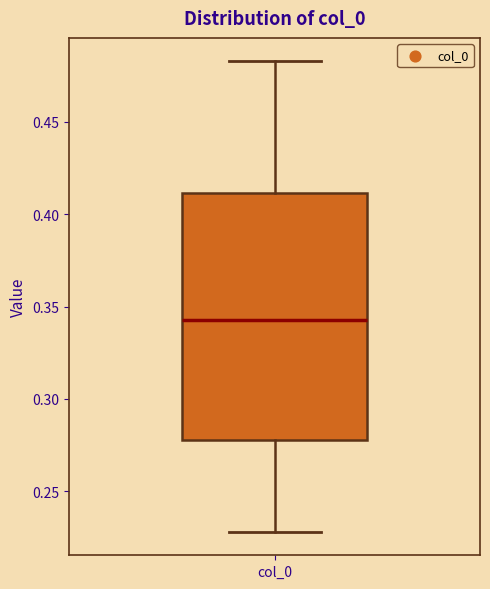

Where does the median line of the box for col_0 sit on the y-axis? The values are not printed on the chart, so give them approximately, as read against the axis.

0.345